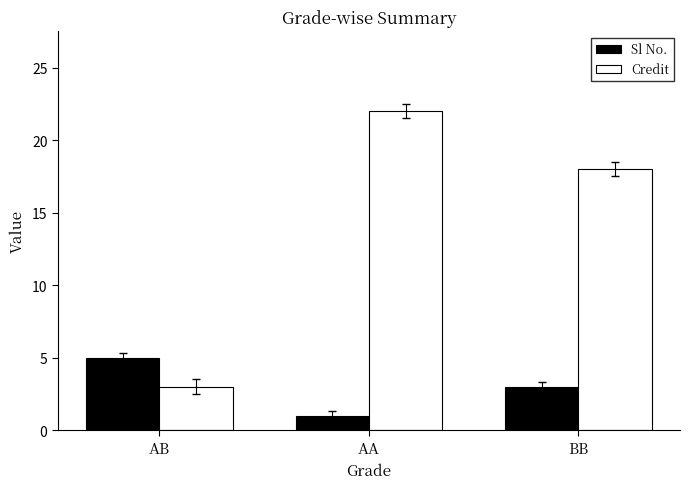

Does the chart contain any negative values?

No